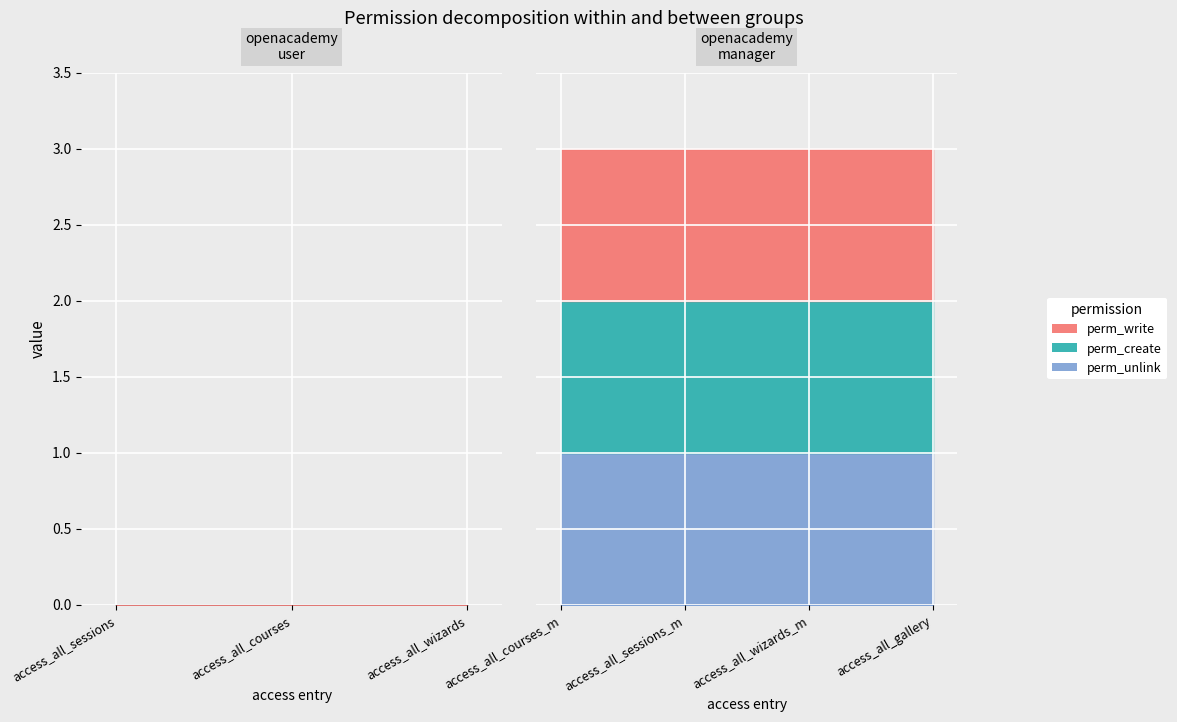

Reading left to right, list all the values displayed in this chart.

perm_write: access_all_sessions=0	access_all_courses=0	access_all_wizards=0	access_all_courses_m=1	access_all_sessions_m=1	access_all_wizards_m=1	access_all_gallery=1
perm_create: access_all_sessions=0	access_all_courses=0	access_all_wizards=0	access_all_courses_m=1	access_all_sessions_m=1	access_all_wizards_m=1	access_all_gallery=1
perm_unlink: access_all_sessions=0	access_all_courses=0	access_all_wizards=0	access_all_courses_m=1	access_all_sessions_m=1	access_all_wizards_m=1	access_all_gallery=1